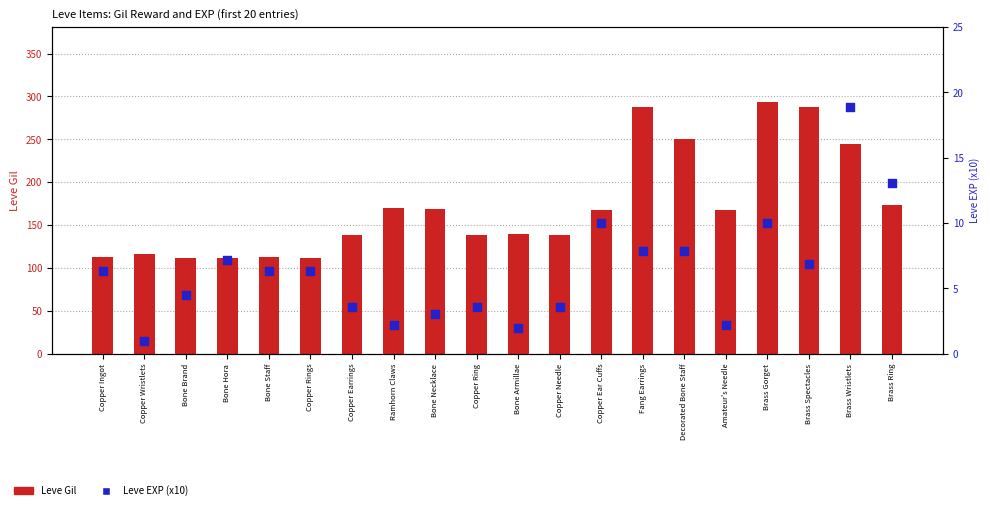

Which series has the largest Y range (max minus min)?

Leve Gil